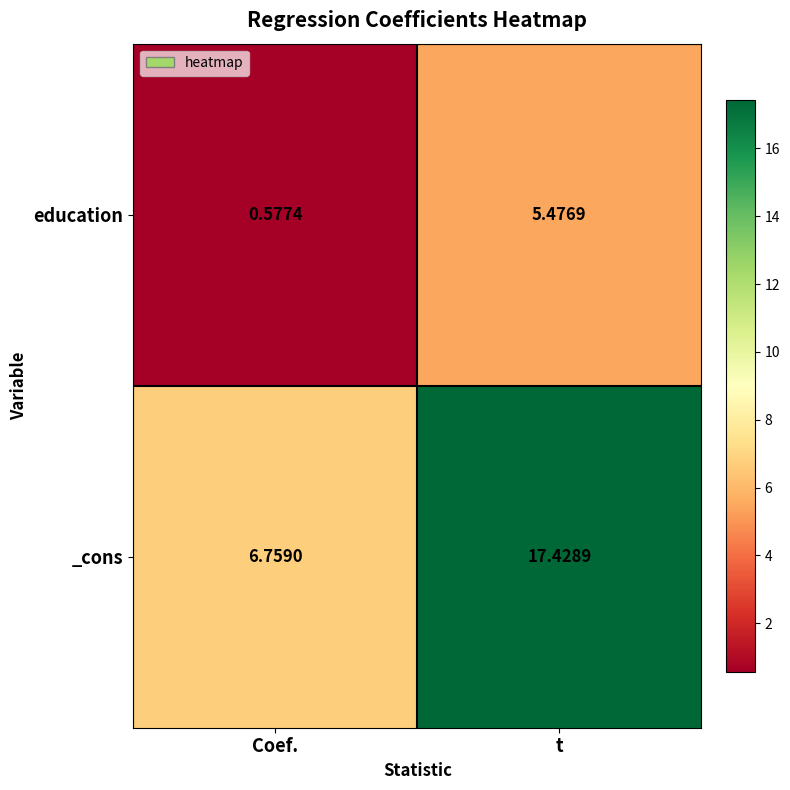

Where is education nearest to the value 3?

Coef.